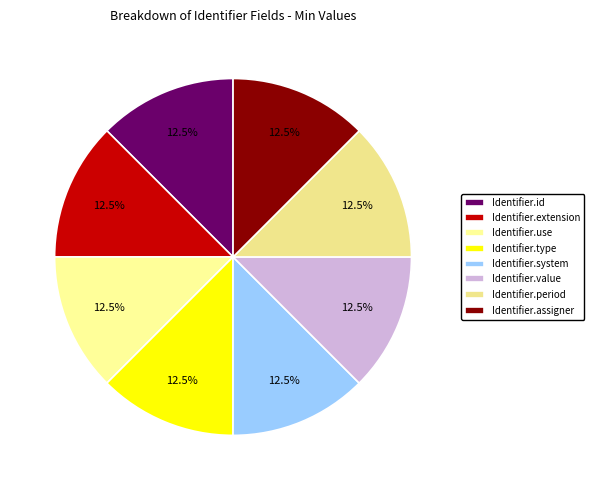

Which has a higher value, Identifier.assigner or Identifier.period?

Identifier.assigner